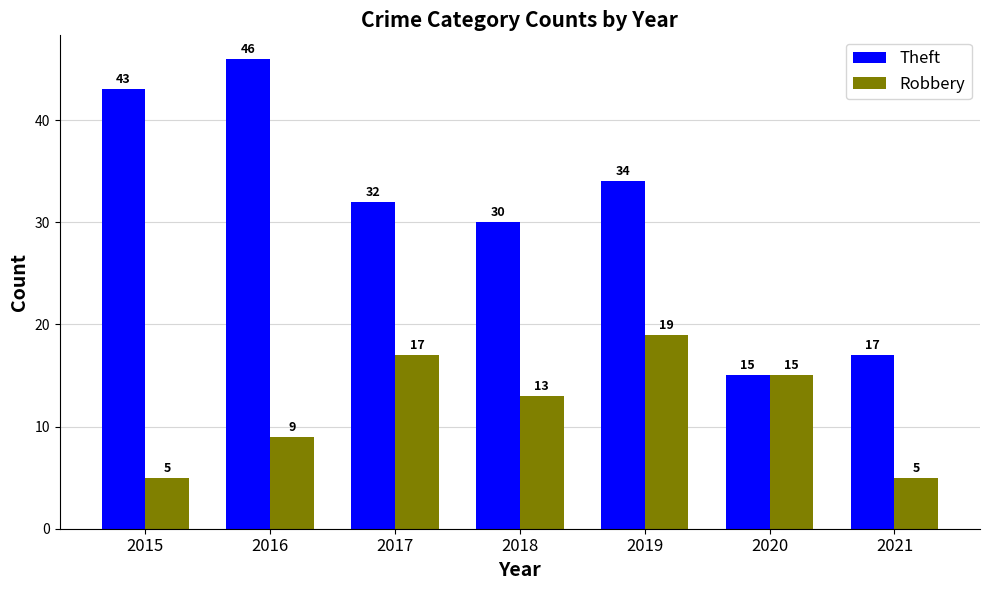

Reading left to right, extract all data points from this chart.

Theft: 2015=43	2016=46	2017=32	2018=30	2019=34	2020=15	2021=17
Robbery: 2015=5	2016=9	2017=17	2018=13	2019=19	2020=15	2021=5